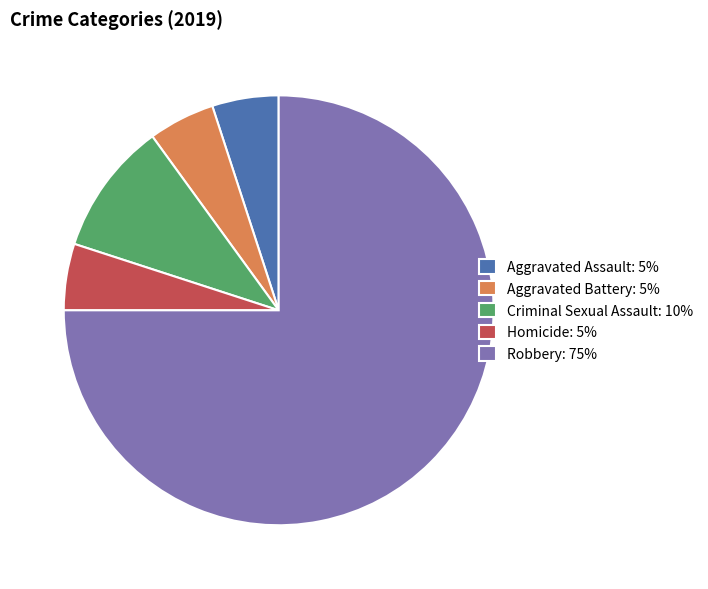

Is there a majority slice in this chart?

Yes